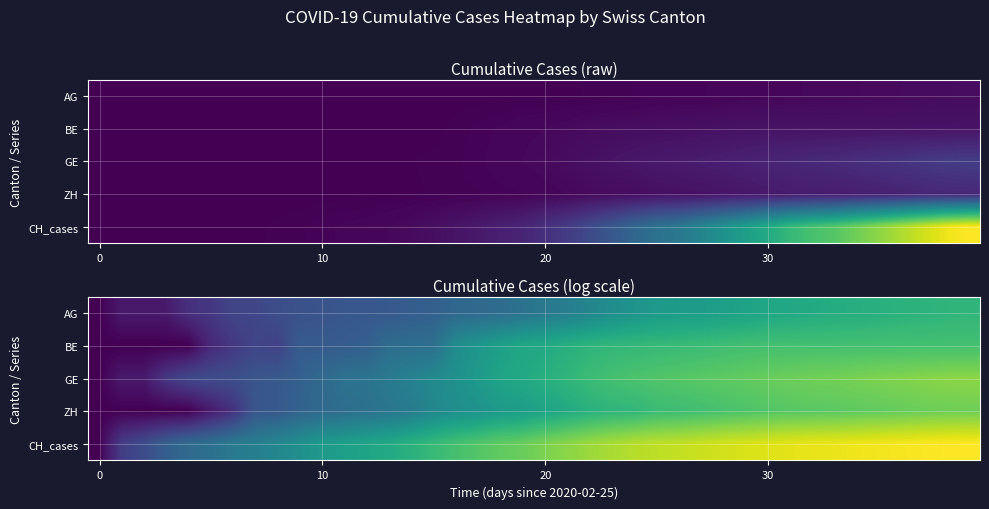

How many values in the BE series exceed 6?

20